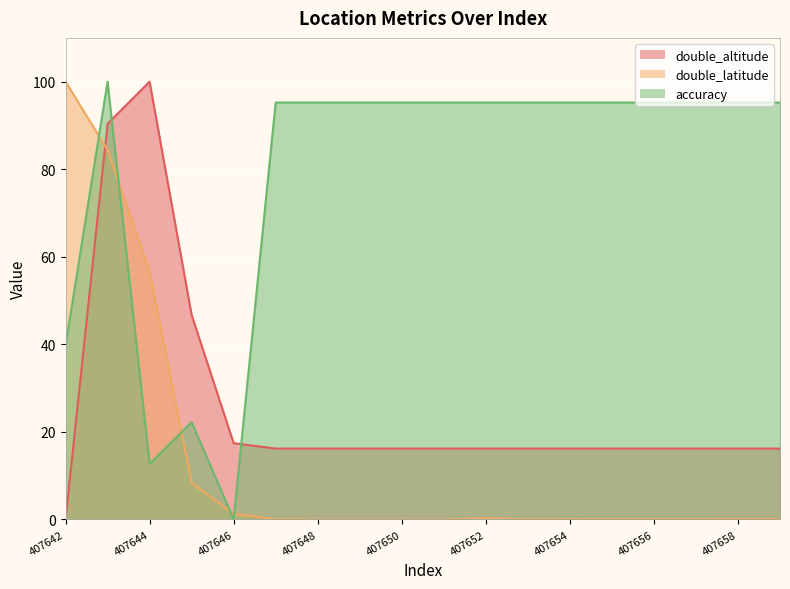

How many intersections are there between double_altitude and accuracy?

2